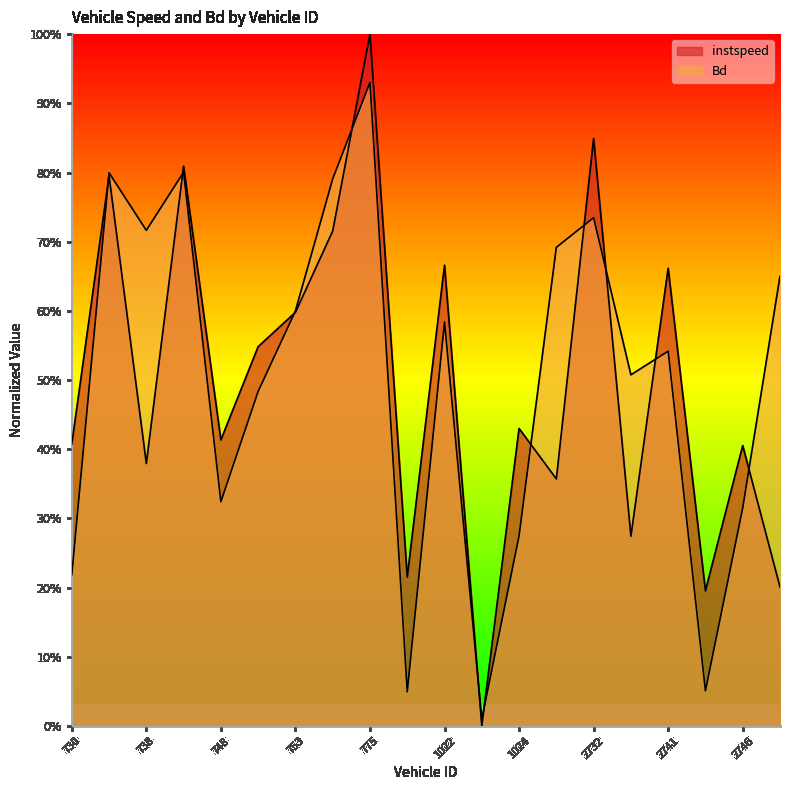

Rank the categories by instspeed value from highest to lowest.

775.0, 2732.0, 739.0, 733.0, 761.0, 1022.0, 2741.0, 753.0, 751.0, 1024.0, 748.0, 730.0, 2746.0, 738.0, 1857.0, 2737.0, 1015.0, 2747.0, 2743.0, 1023.0